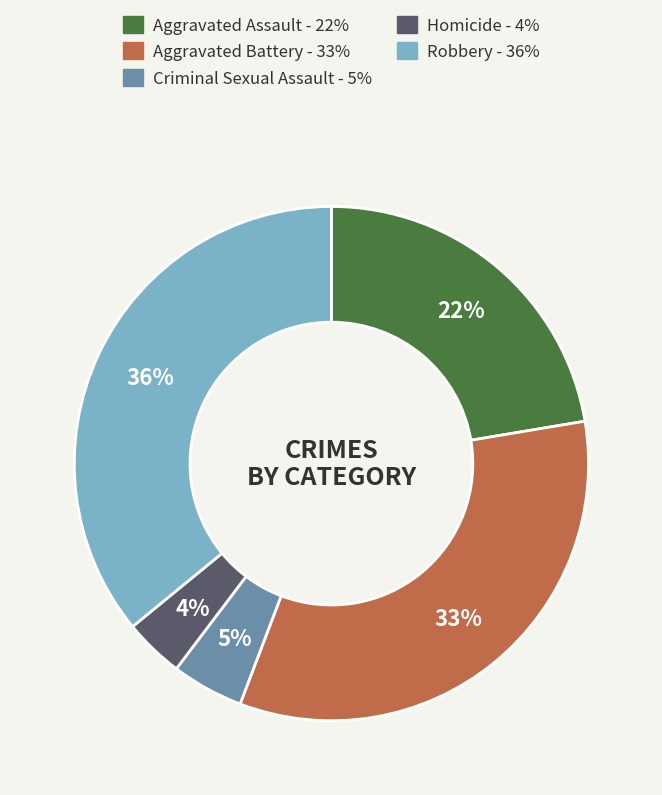

Does Robbery account for over 50% of the chart?

No